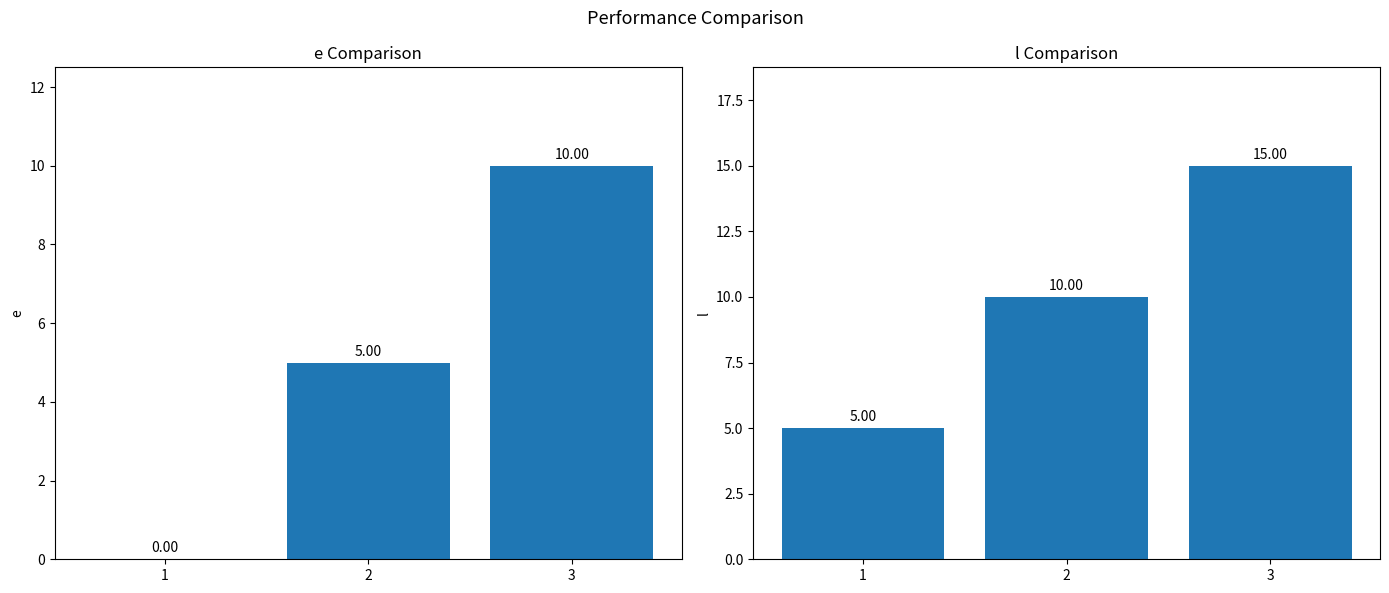

At how many categories does at least one series exceed 1?

3